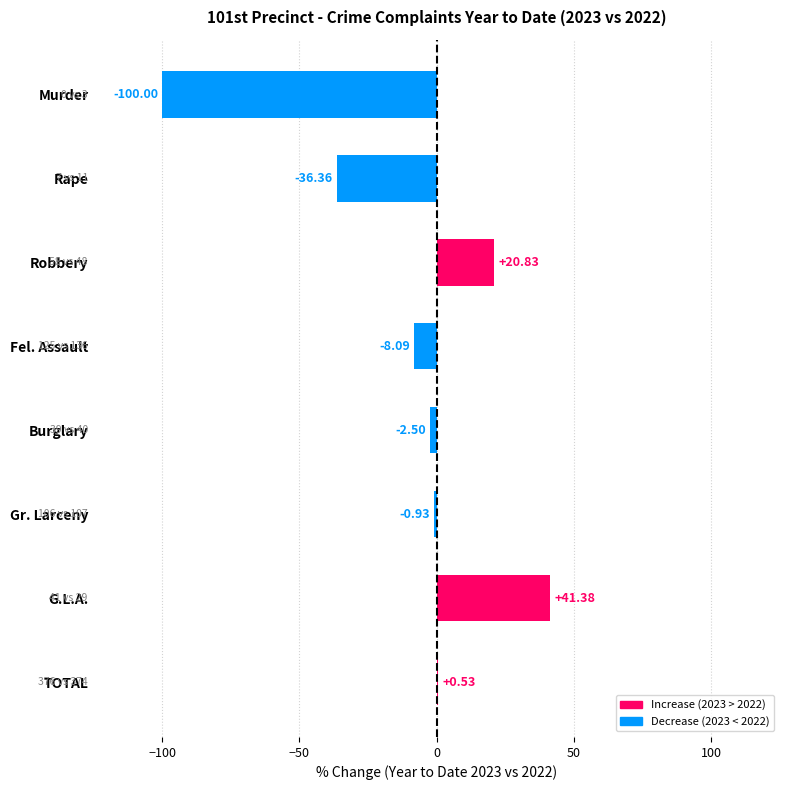

Are the bars horizontal?

Yes